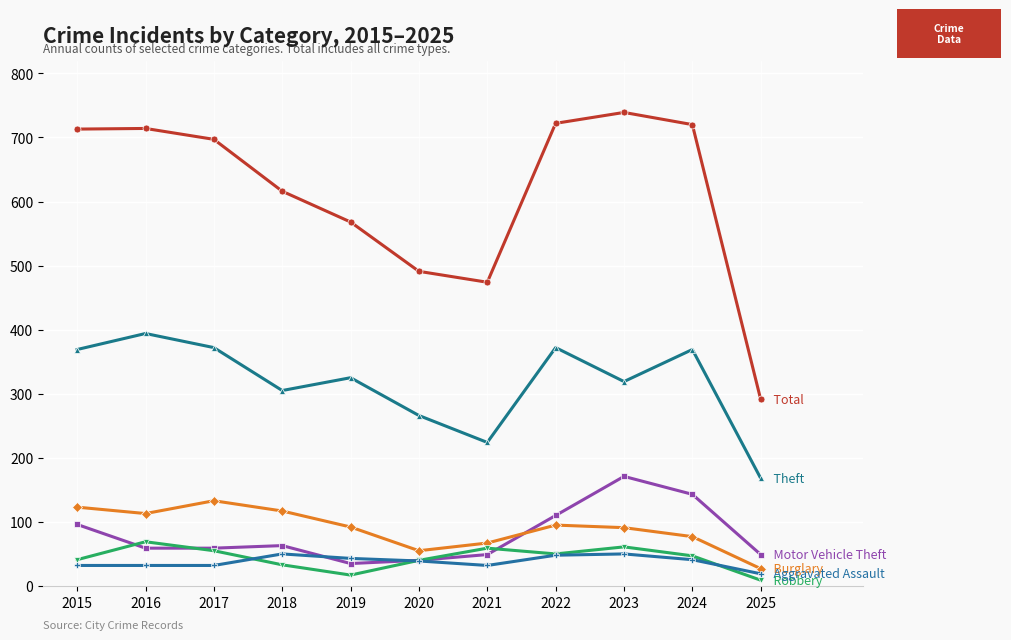

What is the difference between the highest and lowest values at 2021?

442